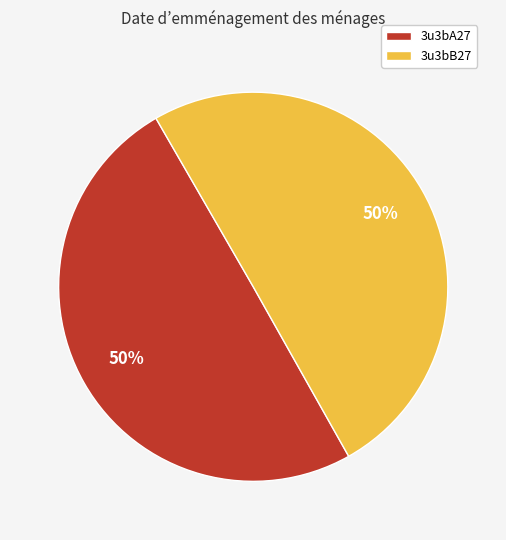

True or false: 3u3bB27 accounts for 64% of the total.

False